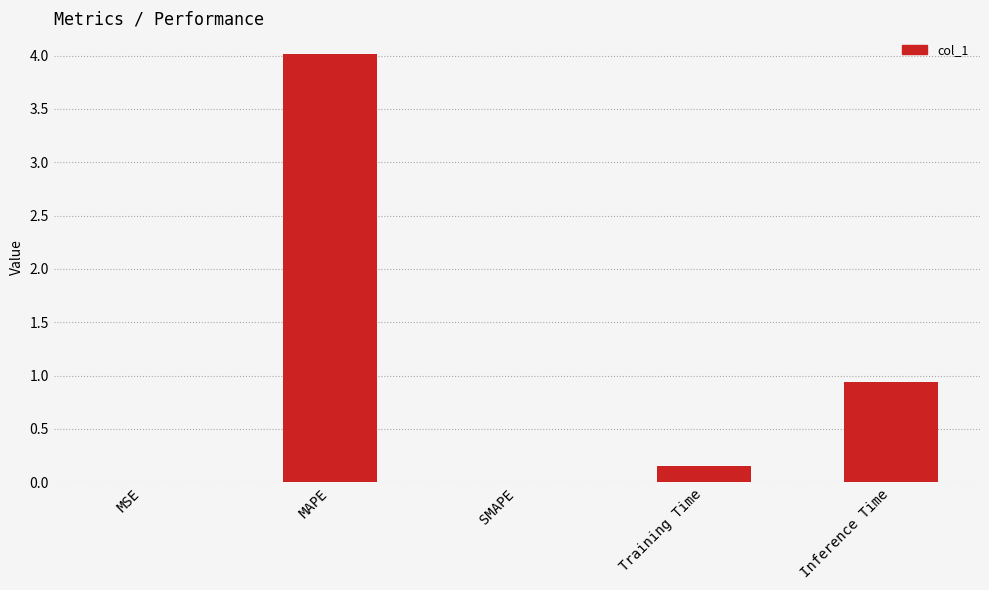

Between Training Time and MAPE, which is larger?

MAPE